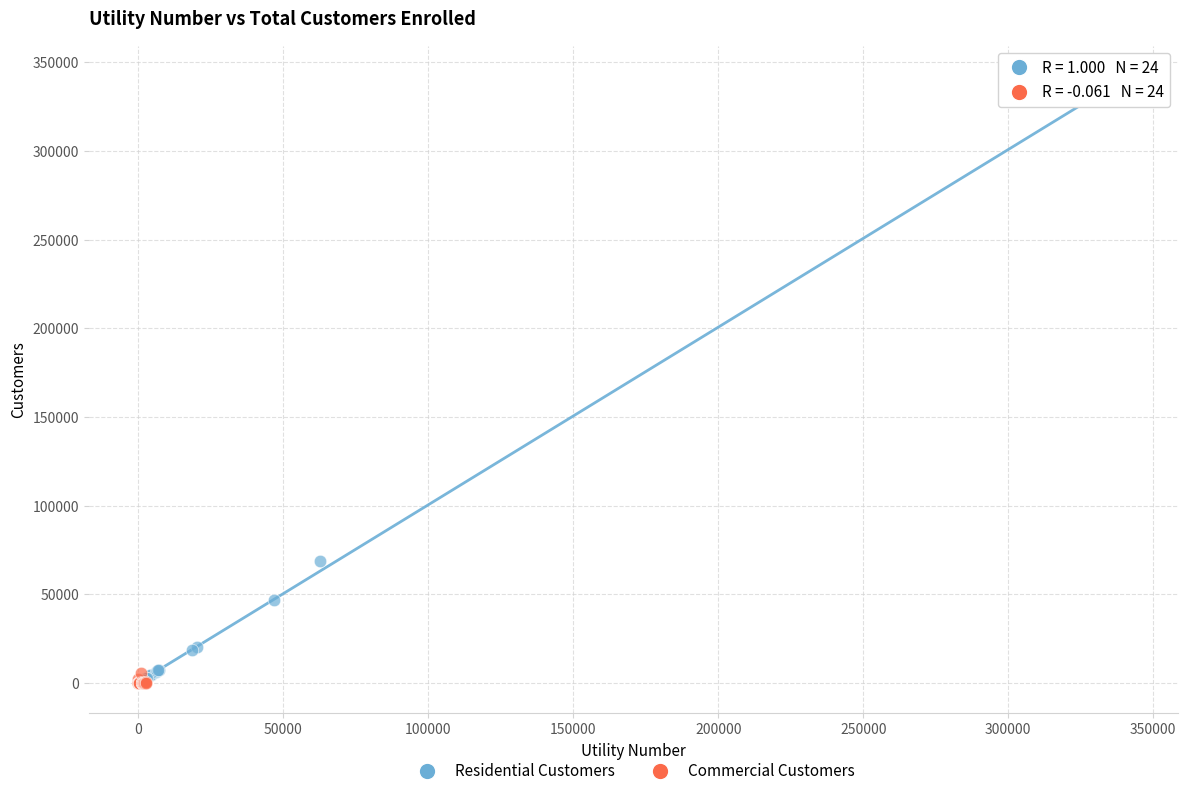

What are all the series names shown in the legend?

Residential Customers, Commercial Customers